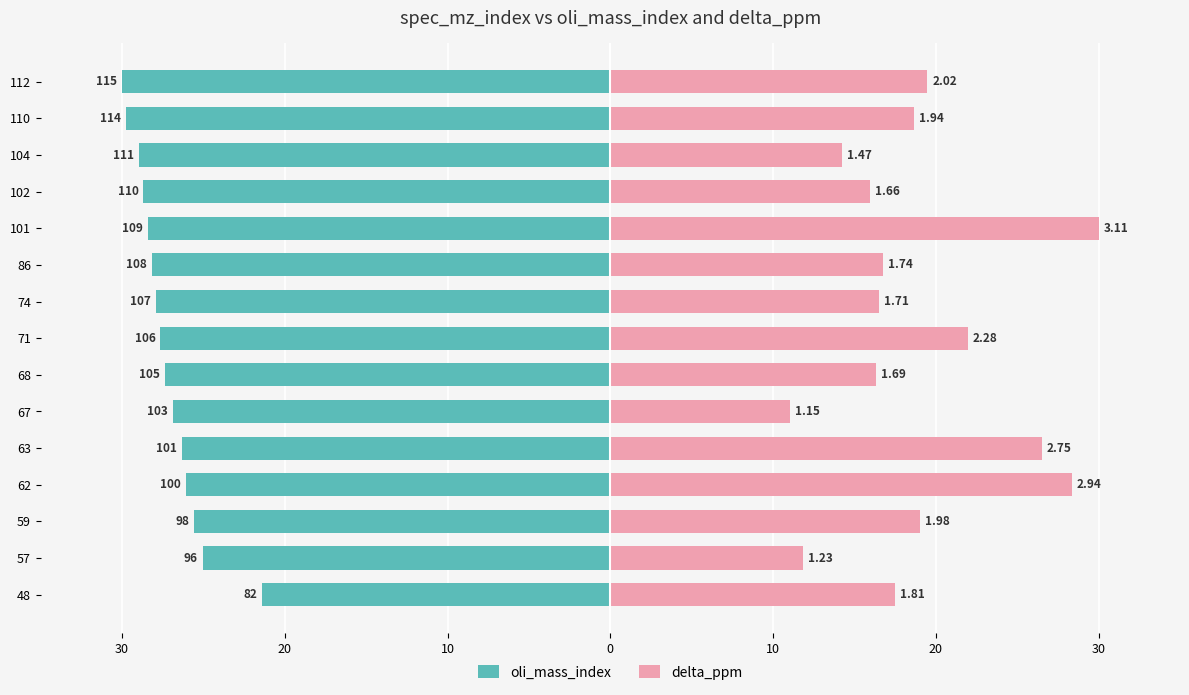

Reading left to right, extract all data points from this chart.

oli_mass_index: -21.4	-25.0	-25.6	-26.1	-26.3	-26.9	-27.4	-27.7	-27.9	-28.2	-28.4	-28.7	-29.0	-29.7	-30.0
delta_ppm: 17.5	11.8	19.1	28.3	26.5	11.1	16.3	22.0	16.5	16.7	30.0	16.0	14.2	18.7	19.5